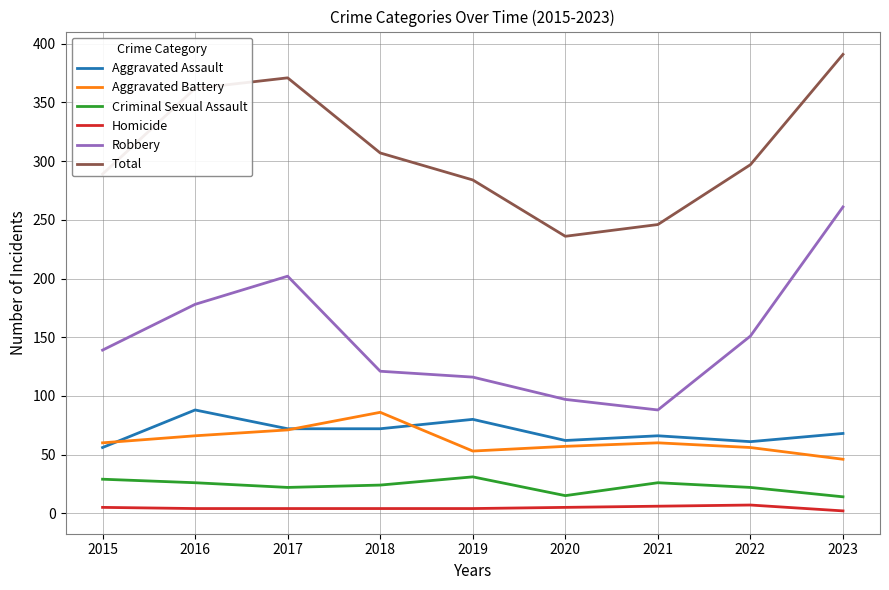

Which series has the largest total across all categories?

Total